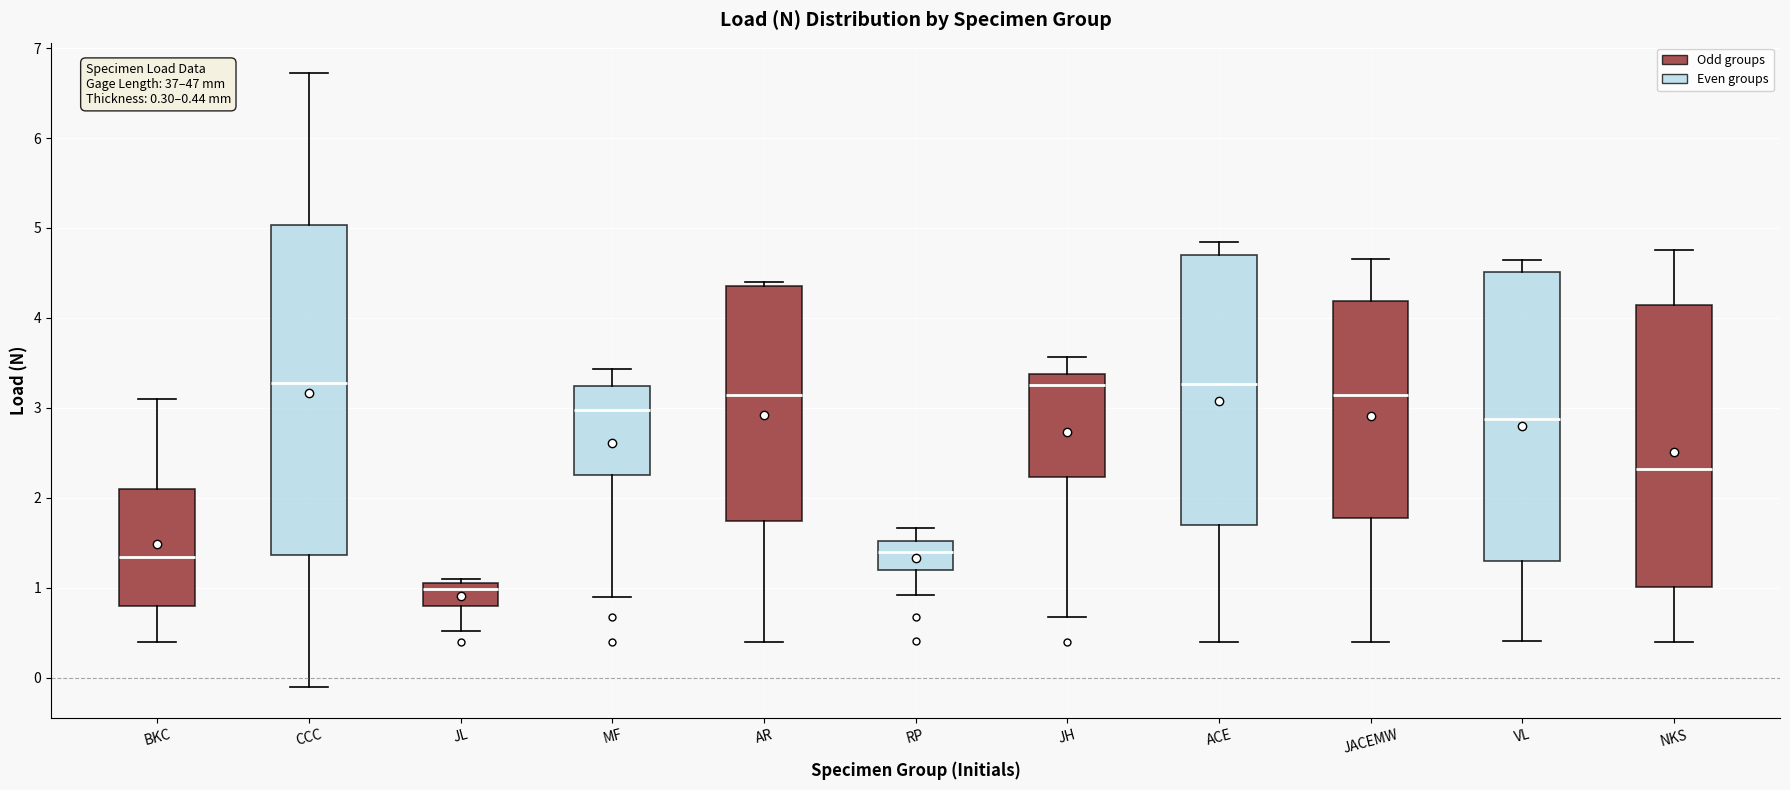

Which box is the tallest, from its lower edge to its upper edge?

CCC